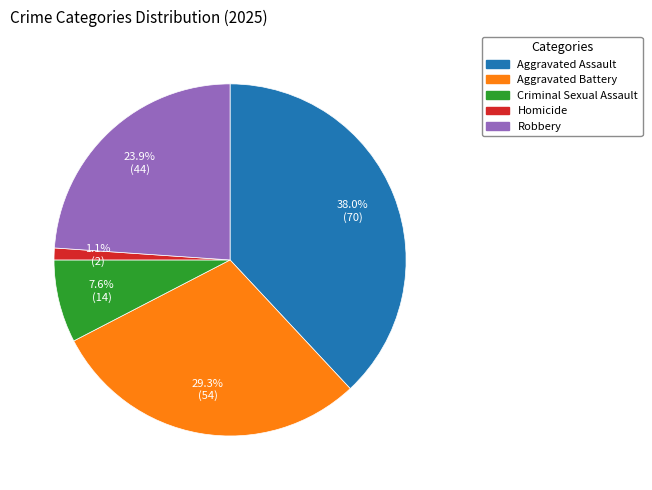

Which slice is the largest?

Aggravated Assault